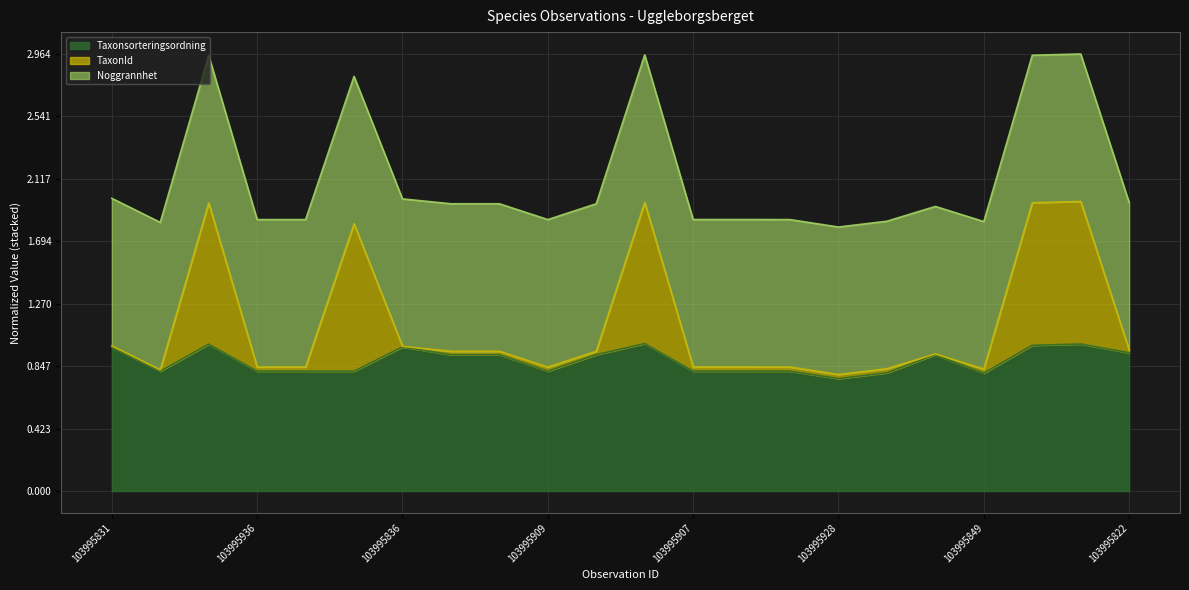

The Taxonsorteringsordning series shows 1.4 at 103995907. True or false?

False